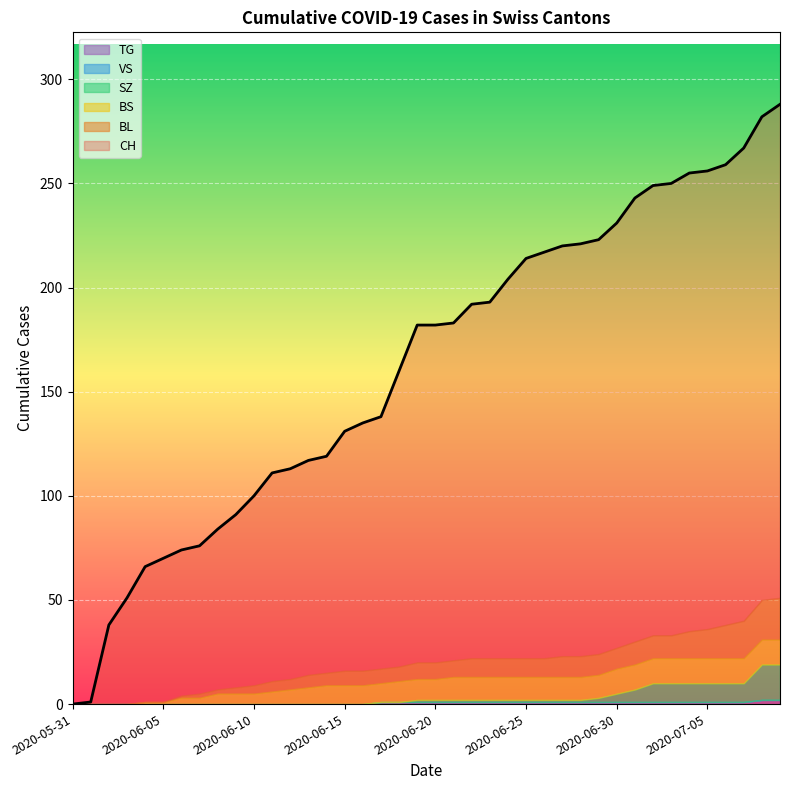

Which category has the lowest value across all series?

2020-05-31